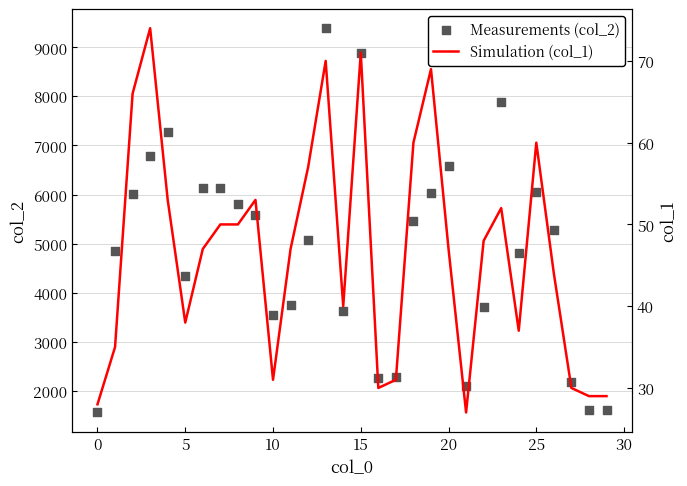

At which category is the sum across all series the highest?

13